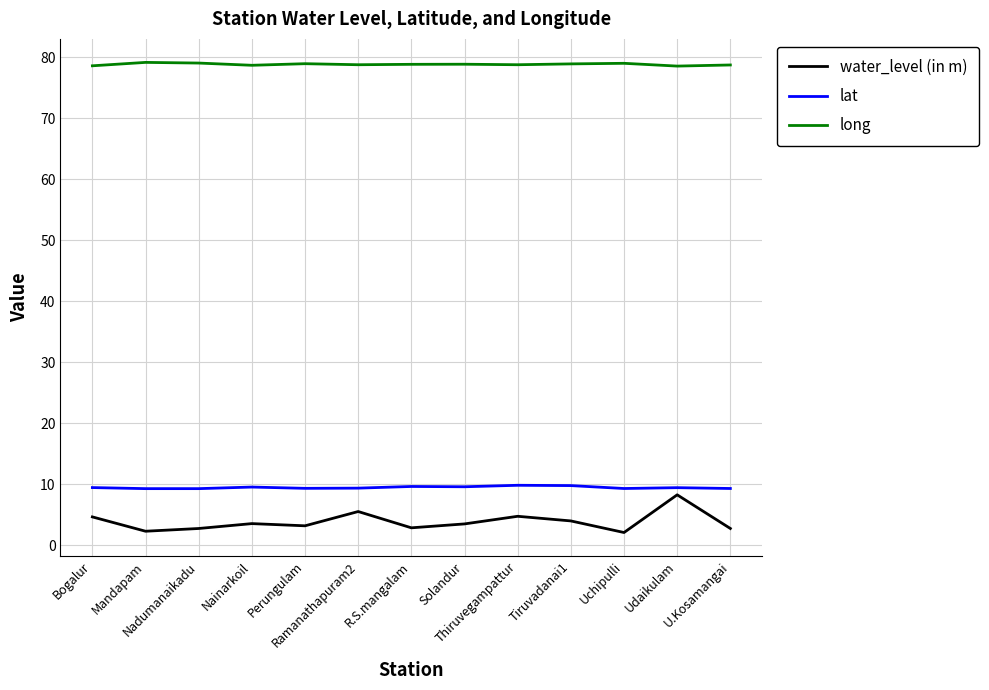

What is the minimum value for water_level (in m)?

2.1